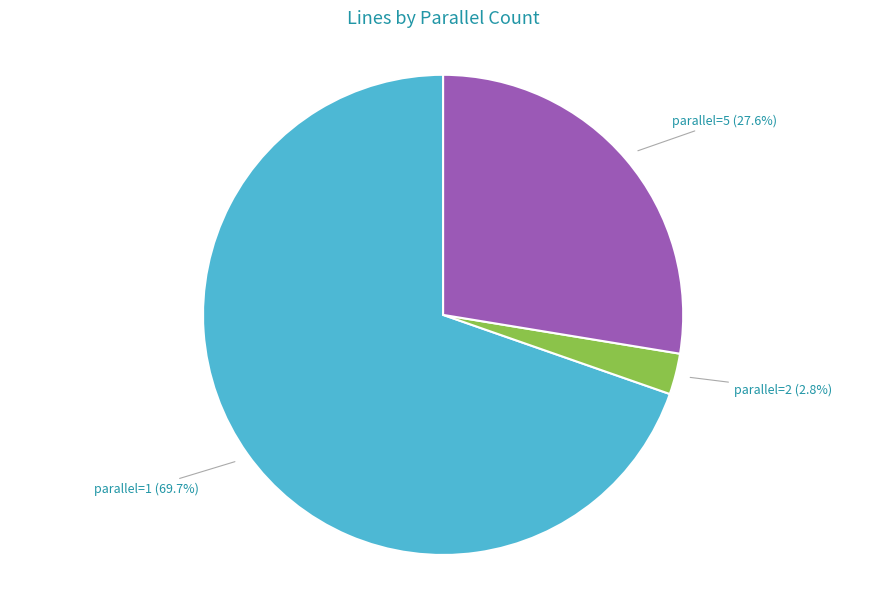

What percentage do parallel=1 (69.7%) and parallel=2 (2.8%) together represent?

72.4%